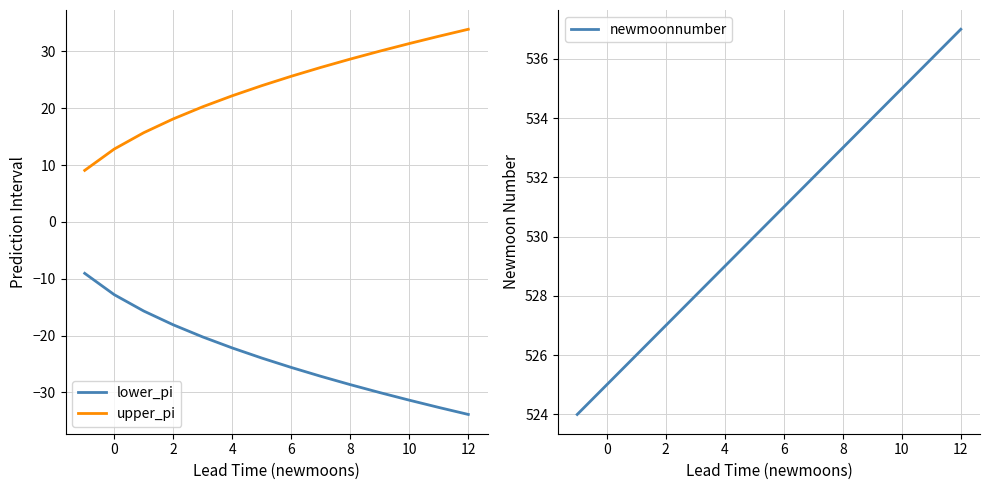

At how many categories does at least one series exceed 17?

14